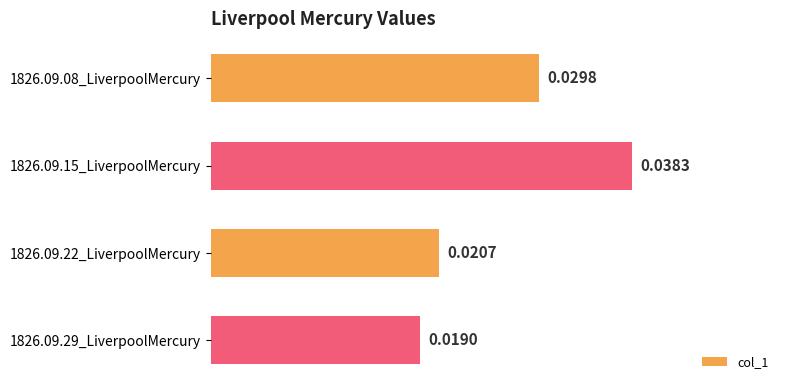

Which has a higher value, 1826.09.22_LiverpoolMercury or 1826.09.29_LiverpoolMercury?

1826.09.22_LiverpoolMercury